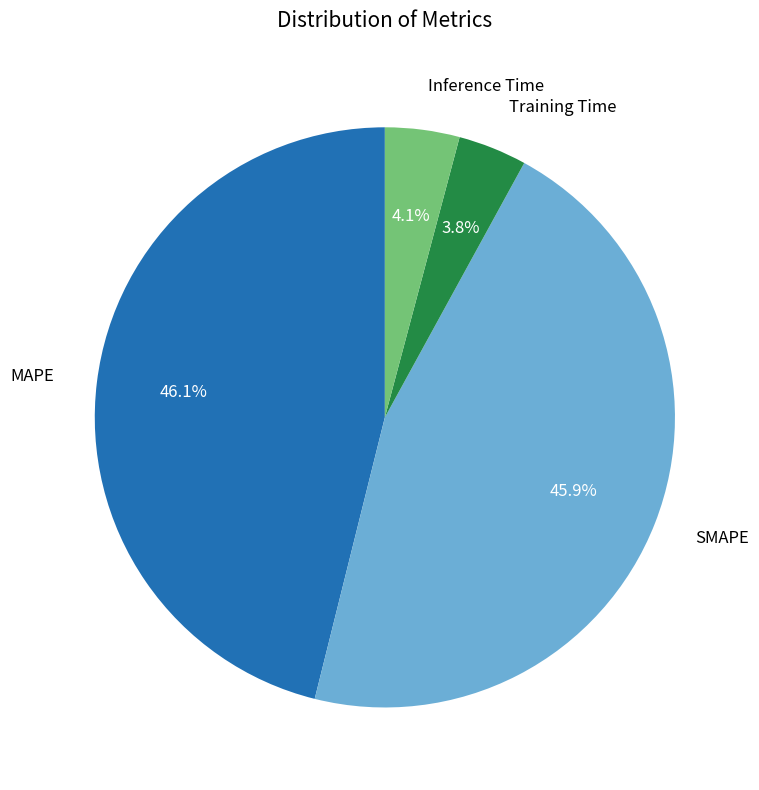

Does any single category account for the majority?

No